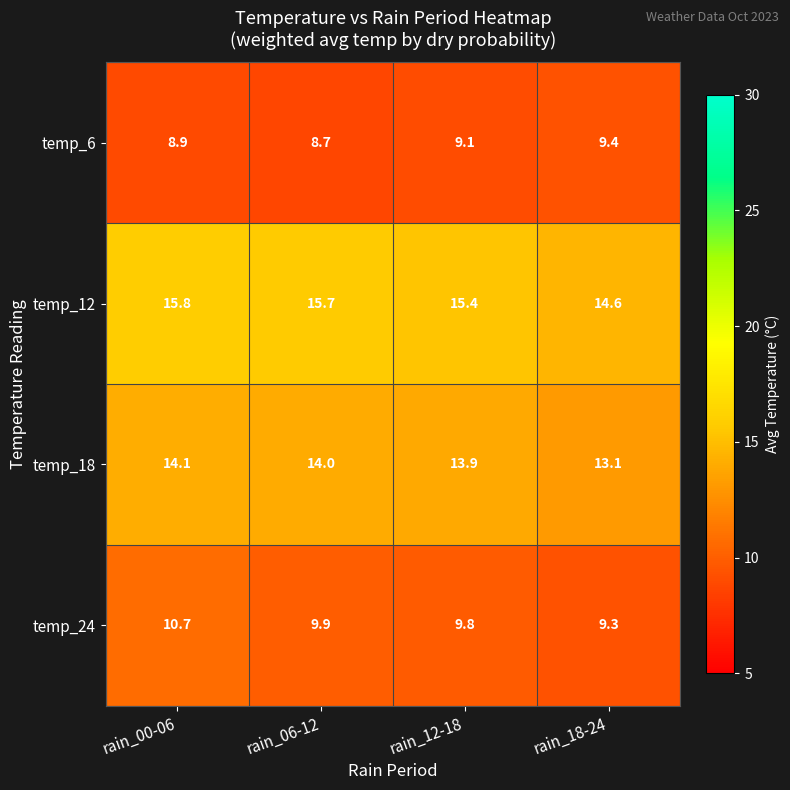

What is the difference between the highest and lowest values at rain_06-12?

7.0